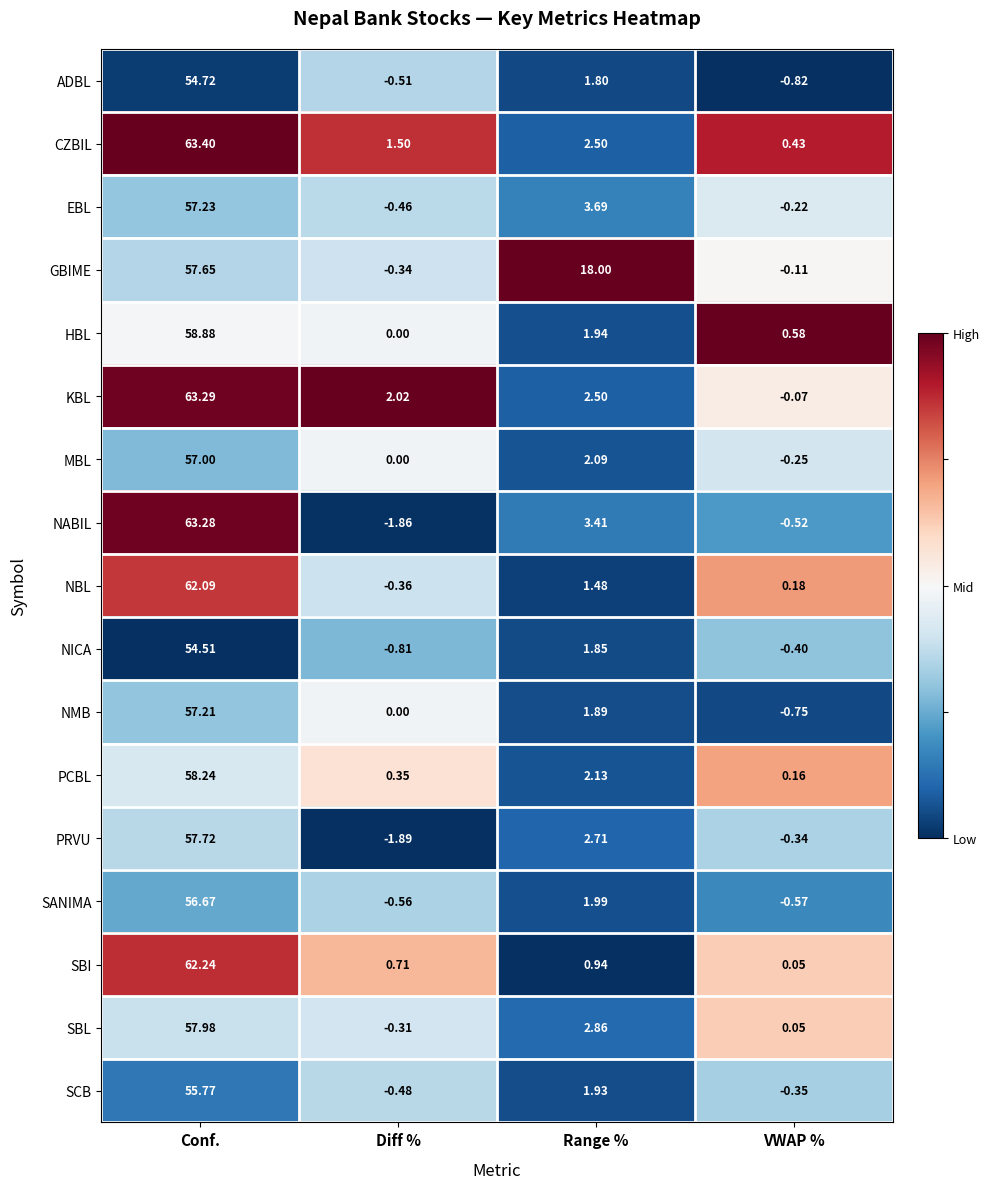

Which category has the lowest value across all series?

Diff %